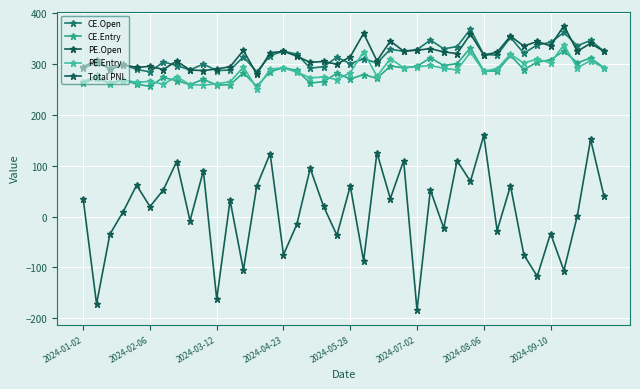

Is this an area chart (filled region under the line)?

No